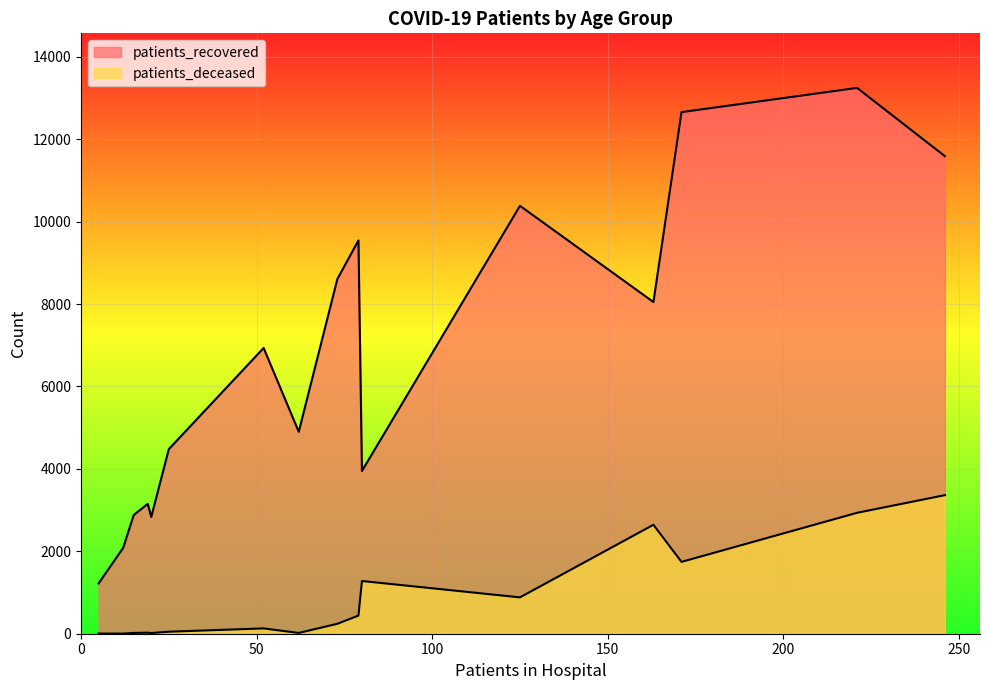

What is the average value of the patients_deceased series?

862